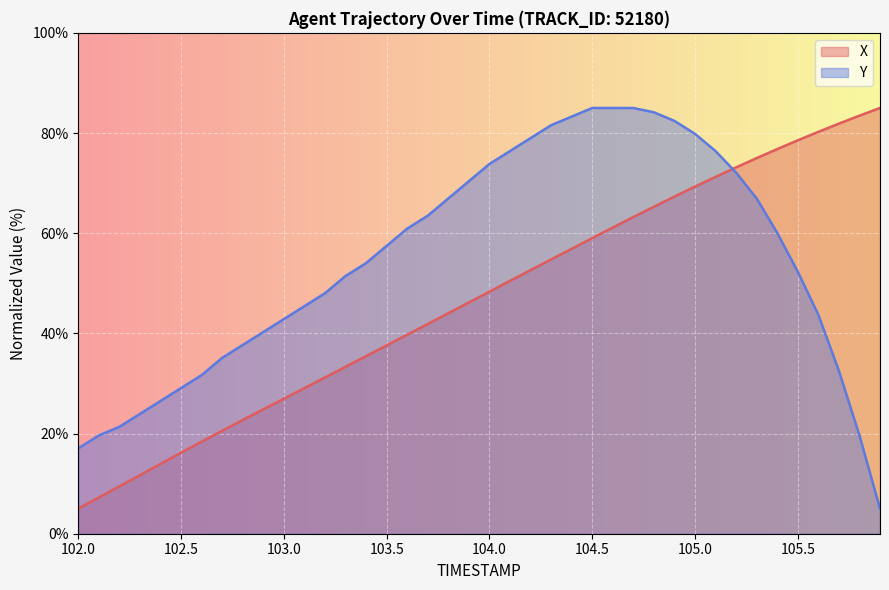

What is the difference between the second highest and second lowest values in the X series?

76.2